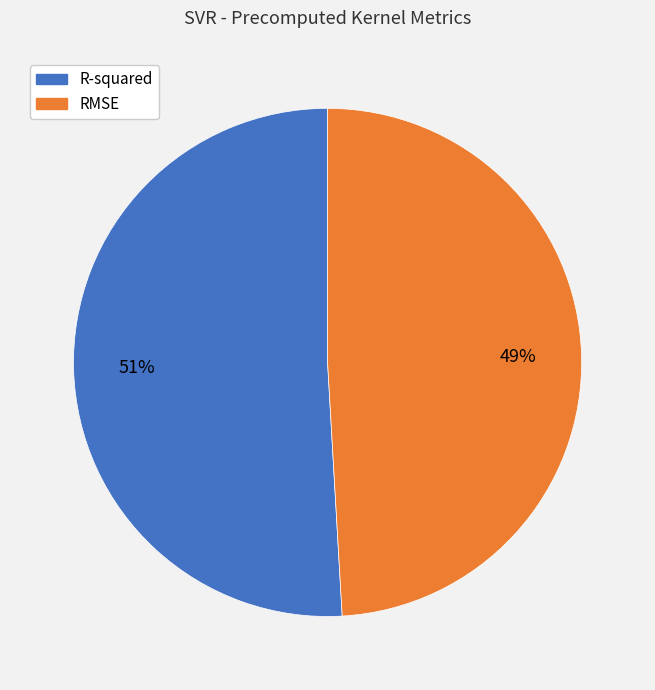

Count the number of slices in the pie.

2